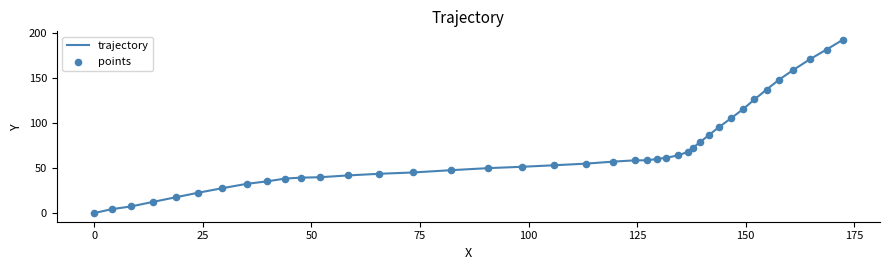

What is the maximum value shown in the chart?

192.6